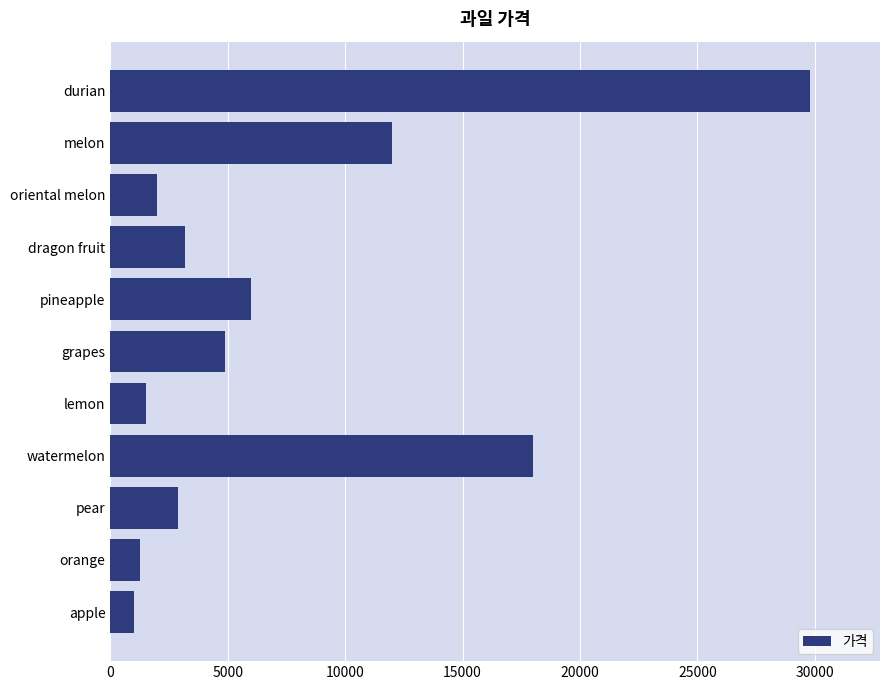

At which category does the chart reach its minimum across all series?

apple